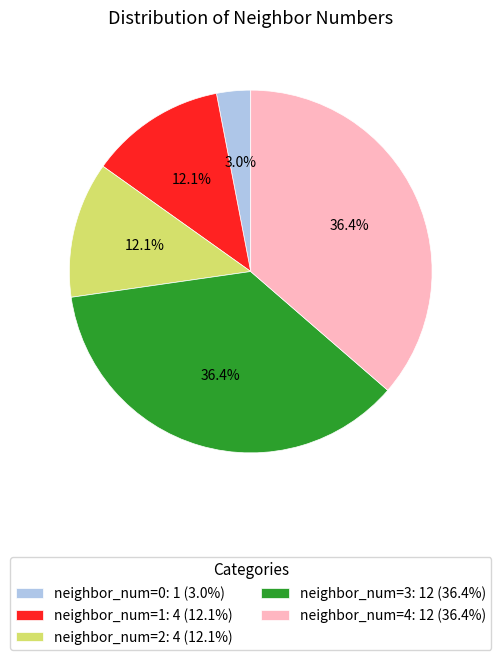

What is the smallest slice in the pie chart?

neighbor_num=0: 1 (3.0%)